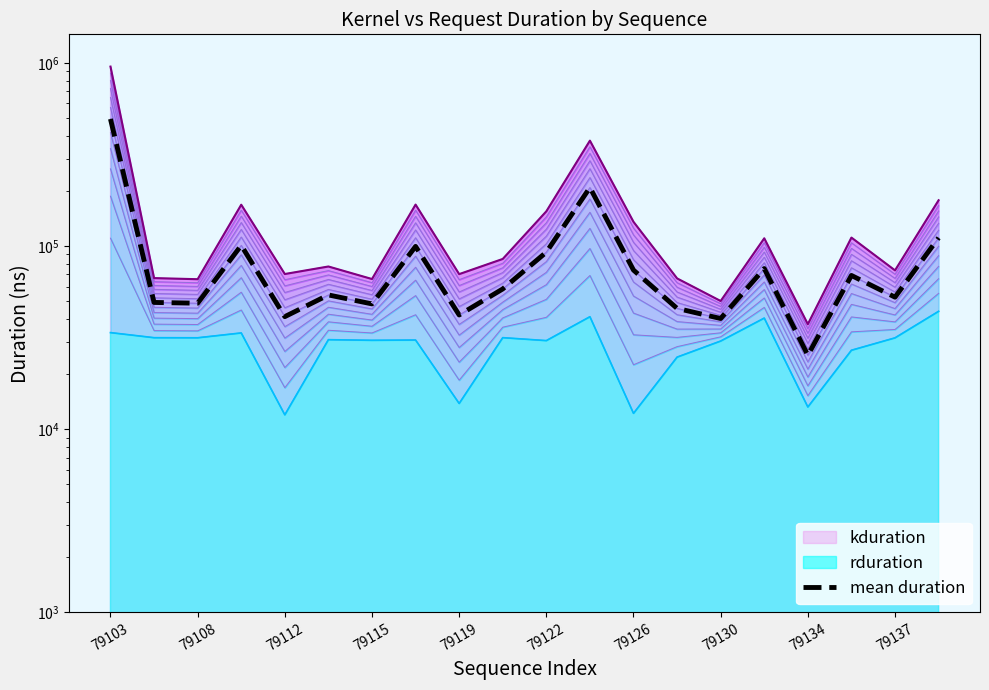

True or false: there are more than 1 points higher than both neighbors.

True